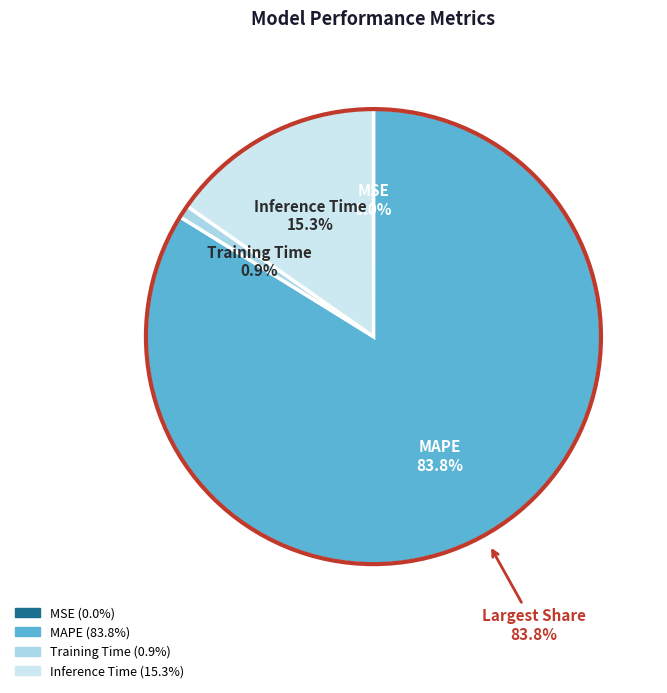

Is the sum of Inference Time and Training Time greater than half?

No